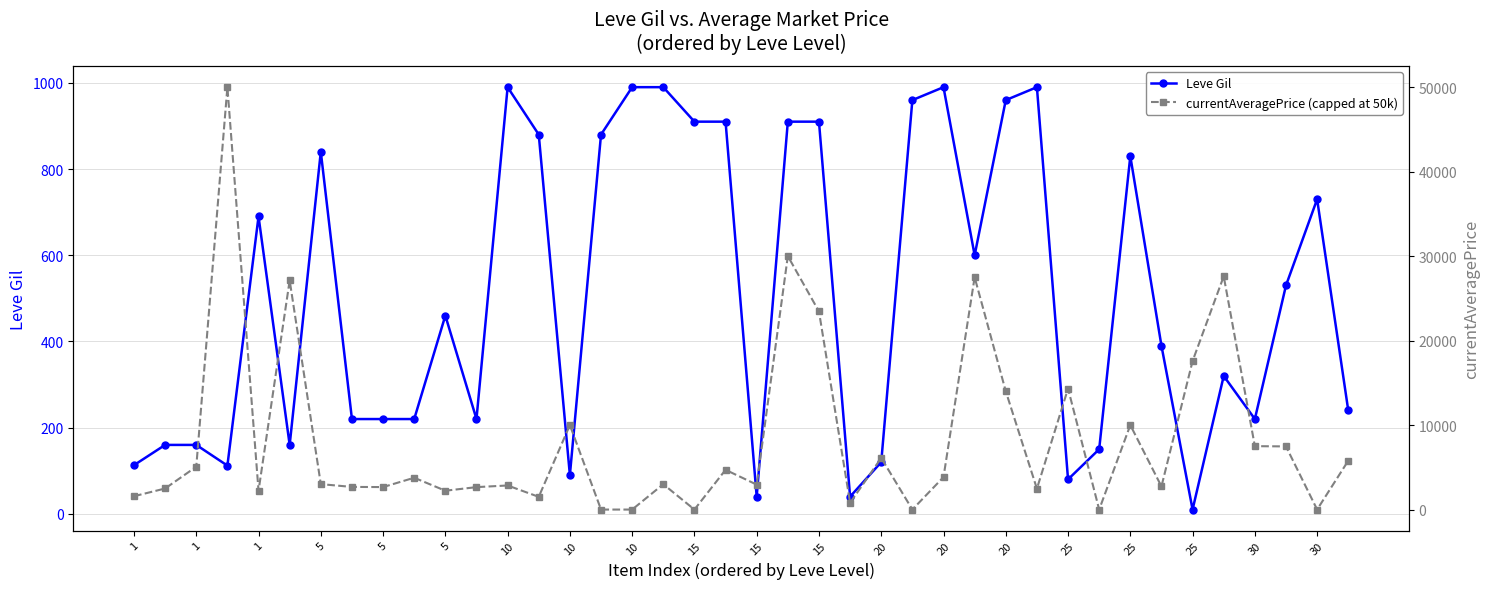

How many lines are shown in the chart?

2